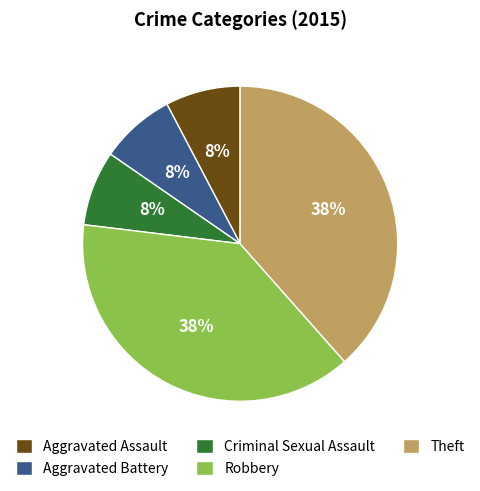

Between Aggravated Battery and Theft, which is larger?

Theft